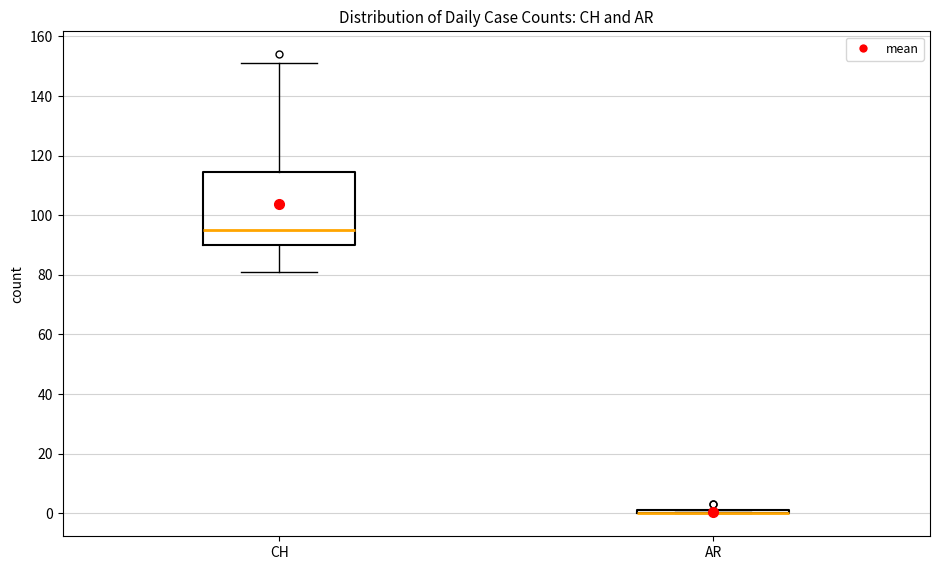

Which box is the tallest, from its lower edge to its upper edge?

CH